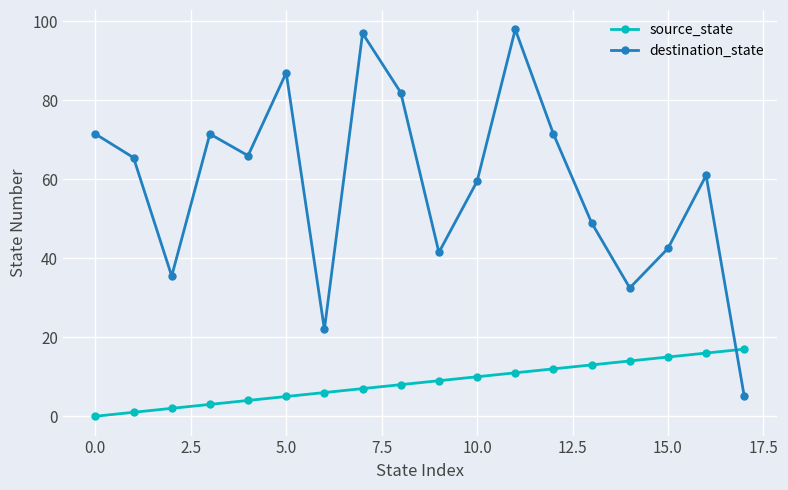

What is the value of the source_state point at the 4th from the left?

3.0